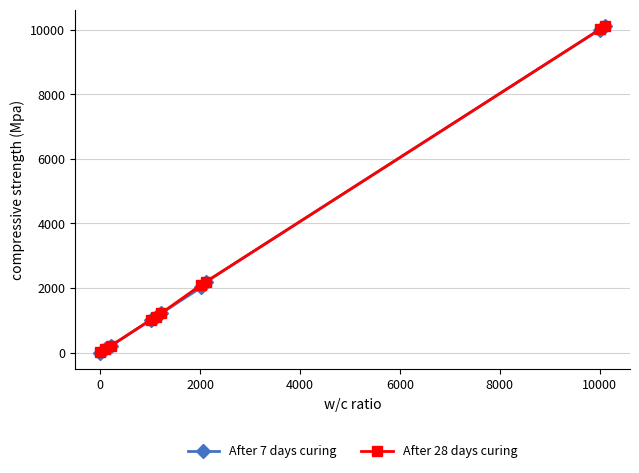

Reading left to right, list all the values displayed in this chart.

After 7 days curing: 2	110	211	1012	1120	1221	2022	2200	10001	10102
After 28 days curing: 10	111	212	1020	1121	1222	2100	2201	10002	10110